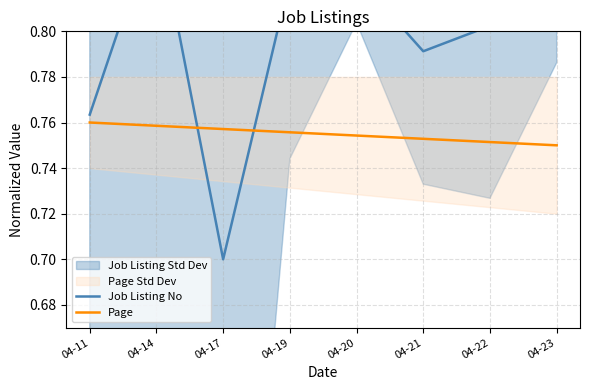

List the labels in order of Page value, largest first.

04-11, 04-14, 04-17, 04-19, 04-20, 04-21, 04-22, 04-23